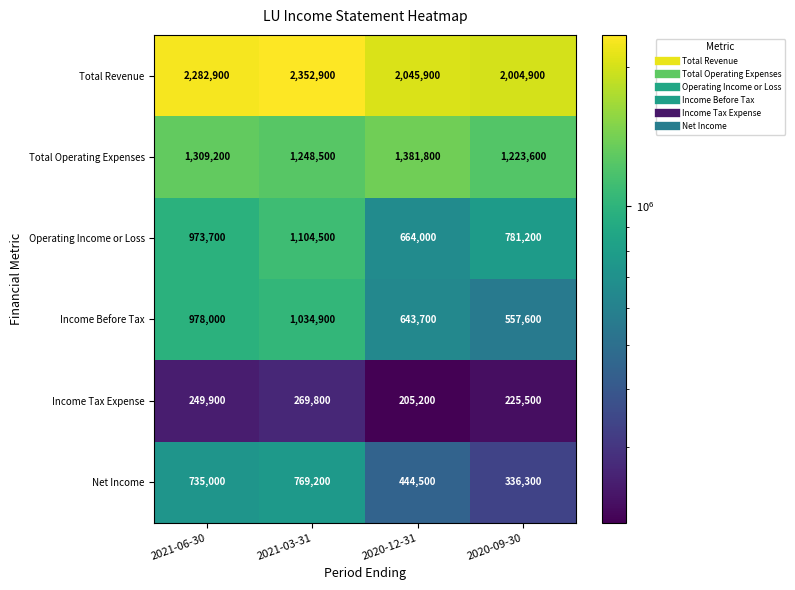

What is the sum of the Operating Income or Loss values at 2021-06-30 and 2020-09-30?

1754900